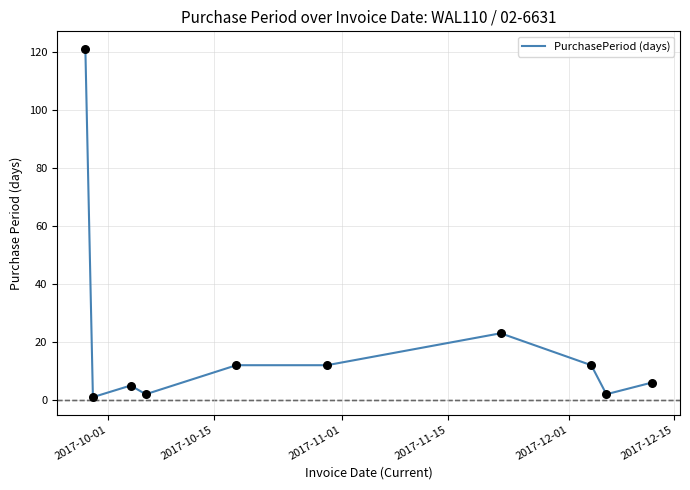

What is the difference between the maximum and minimum values?

120